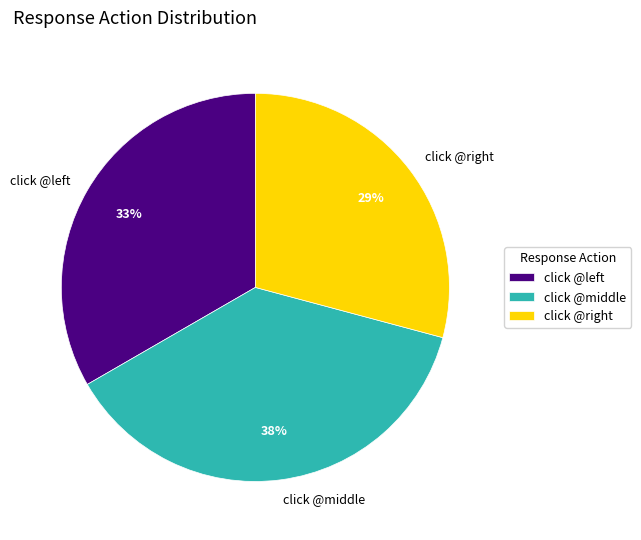

To the nearest percent, what is the average slice percentage?

33%